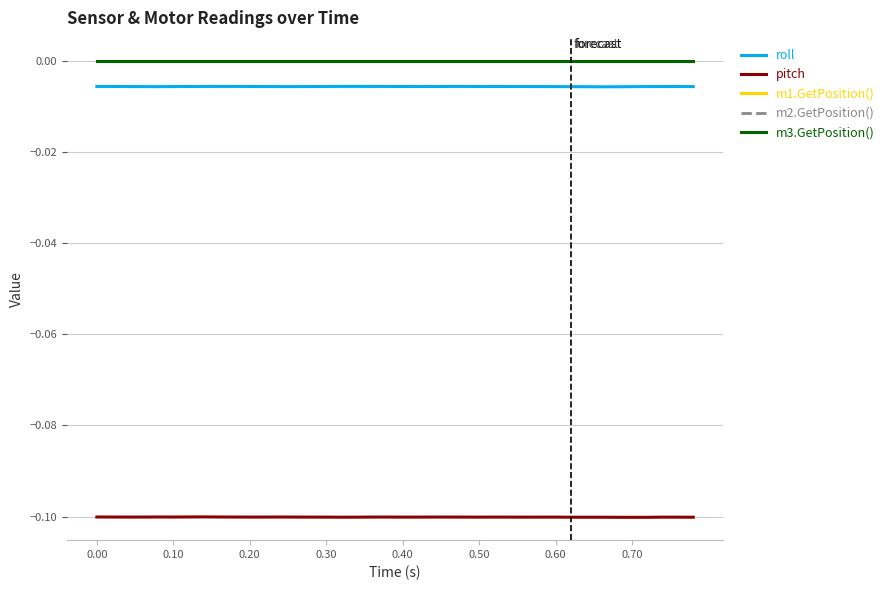

Reading left to right, transcribe all the data shown in this chart.

roll: -0.0	-0.0	-0.0	-0.0	-0.0	-0.0	-0.0	-0.0	-0.0	-0.0	-0.0	-0.0	-0.0	-0.0	-0.0	-0.0	-0.0	-0.0	-0.0	-0.0	-0.0	-0.0	-0.0	-0.0	-0.0	-0.0	-0.0	-0.0	-0.0	-0.0	-0.0	-0.0	-0.0	-0.0	-0.0	-0.0	-0.0	-0.0	-0.0	-0.0
pitch: -0.1	-0.1	-0.1	-0.1	-0.1	-0.1	-0.1	-0.1	-0.1	-0.1	-0.1	-0.1	-0.1	-0.1	-0.1	-0.1	-0.1	-0.1	-0.1	-0.1	-0.1	-0.1	-0.1	-0.1	-0.1	-0.1	-0.1	-0.1	-0.1	-0.1	-0.1	-0.1	-0.1	-0.1	-0.1	-0.1	-0.1	-0.1	-0.1	-0.1
m1.GetPosition(): 0.0	0.0	0.0	0.0	0.0	0.0	0.0	0.0	0.0	0.0	0.0	0.0	0.0	0.0	0.0	0.0	0.0	0.0	0.0	0.0	0.0	0.0	0.0	0.0	0.0	0.0	0.0	0.0	0.0	0.0	0.0	0.0	0.0	0.0	0.0	0.0	0.0	0.0	0.0	0.0
m2.GetPosition(): 0.0	0.0	0.0	0.0	0.0	0.0	0.0	0.0	0.0	0.0	0.0	0.0	0.0	0.0	0.0	0.0	0.0	0.0	0.0	0.0	0.0	0.0	0.0	0.0	0.0	0.0	0.0	0.0	0.0	0.0	0.0	0.0	0.0	0.0	0.0	0.0	0.0	0.0	0.0	0.0
m3.GetPosition(): 0.0	0.0	0.0	0.0	0.0	0.0	0.0	0.0	0.0	0.0	0.0	0.0	0.0	0.0	0.0	0.0	0.0	0.0	0.0	0.0	0.0	0.0	0.0	0.0	0.0	0.0	0.0	0.0	0.0	0.0	0.0	0.0	0.0	0.0	0.0	0.0	0.0	0.0	0.0	0.0